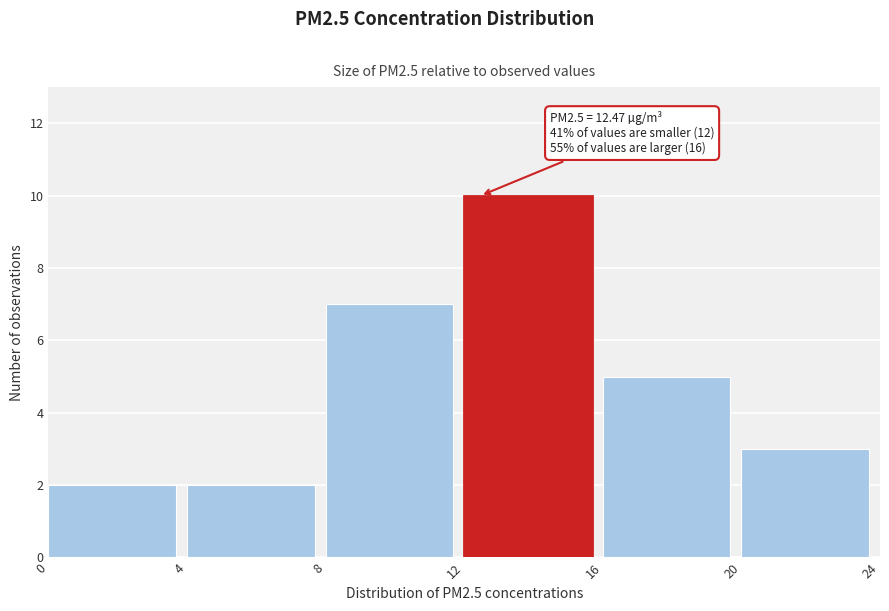

Over which range of the x-axis is the bar tallest?

12 to 16